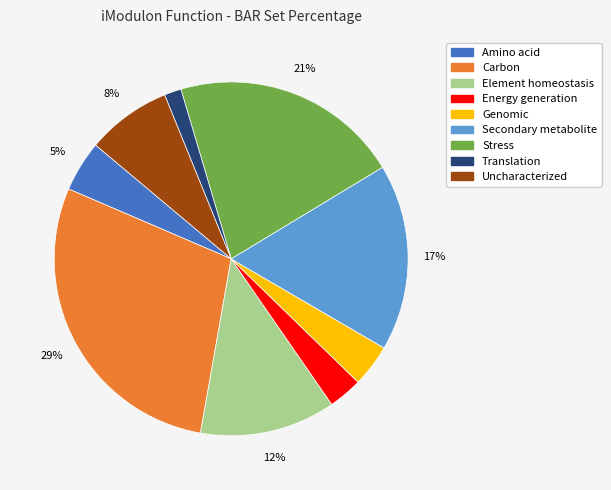

How many slices are in this pie chart?

9